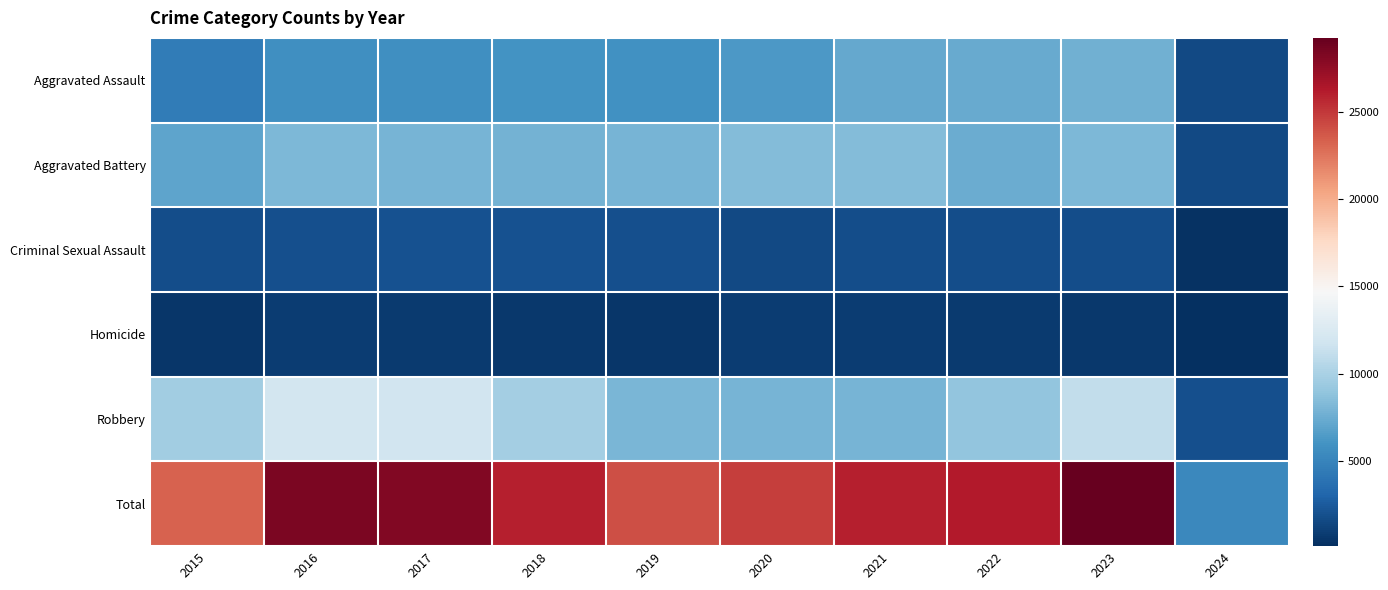

Reading left to right, transcribe all the data shown in this chart.

Aggravated Assault: 2015=4480	2016=5712	2017=5793	2018=6001	2019=5841	2020=6264	2021=7242	2022=7280	2023=7705	2024=1539
Aggravated Battery: 2015=7019	2016=8086	2017=7845	2018=7735	2019=7858	2020=8319	2021=8347	2022=7488	2023=8078	2024=1467
Criminal Sexual Assault: 2015=1693	2016=1846	2017=1968	2018=2025	2019=1907	2020=1480	2021=1721	2022=1786	2023=1793	2024=311
Homicide: 2015=496	2016=786	2017=672	2018=588	2019=499	2020=787	2021=804	2022=723	2023=625	2024=97
Robbery: 2015=9638	2016=11960	2017=11880	2018=9681	2019=7995	2020=7855	2021=7918	2022=8963	2023=11060	2024=1884
Total: 2015=23326	2016=28390	2017=28158	2018=26030	2019=24100	2020=24705	2021=26032	2022=26240	2023=29261	2024=5298